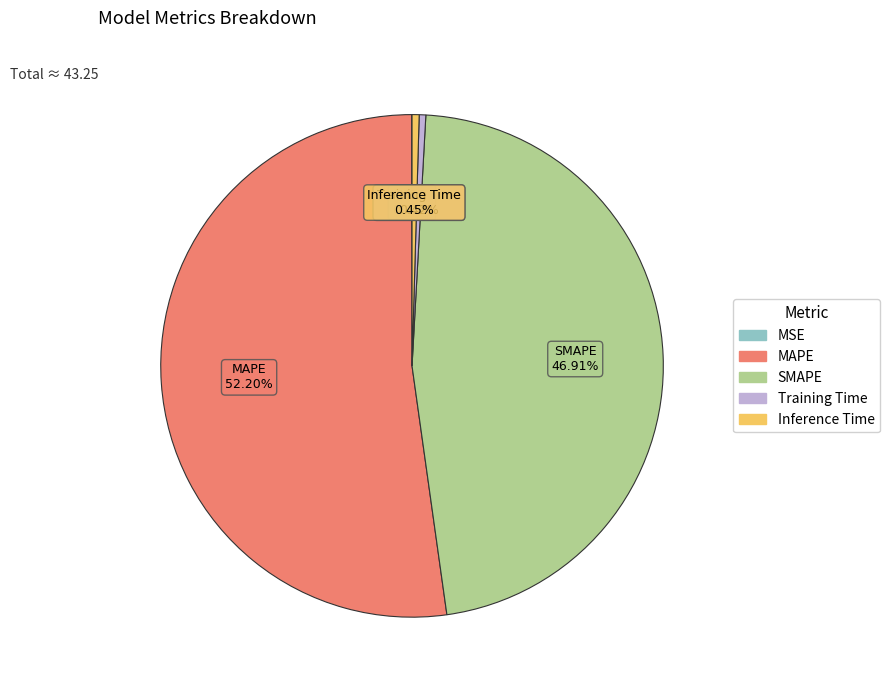

Which has a higher value, Inference Time or MAPE?

MAPE